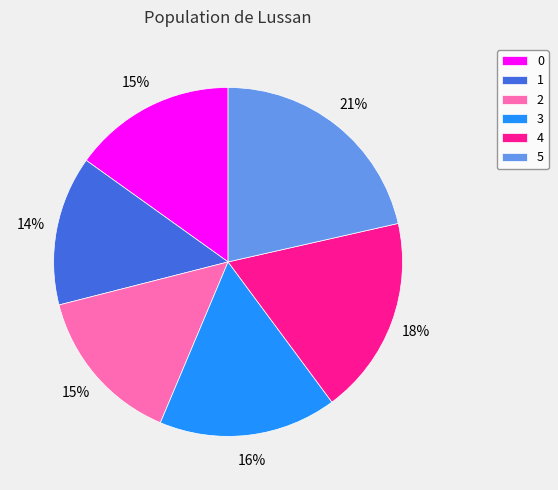

How many slices are in this pie chart?

6